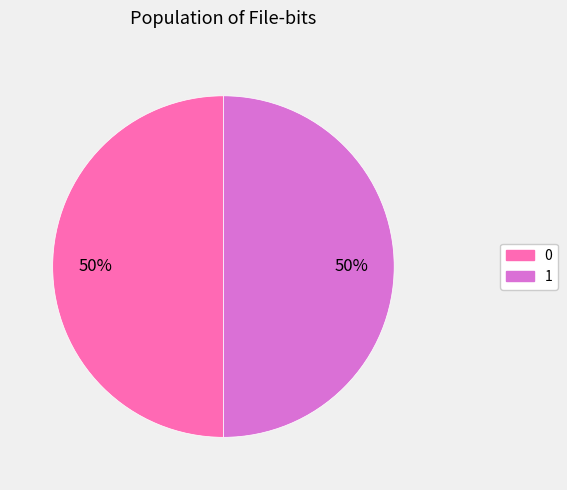

To the nearest percent, what portion does 1 represent?

50%